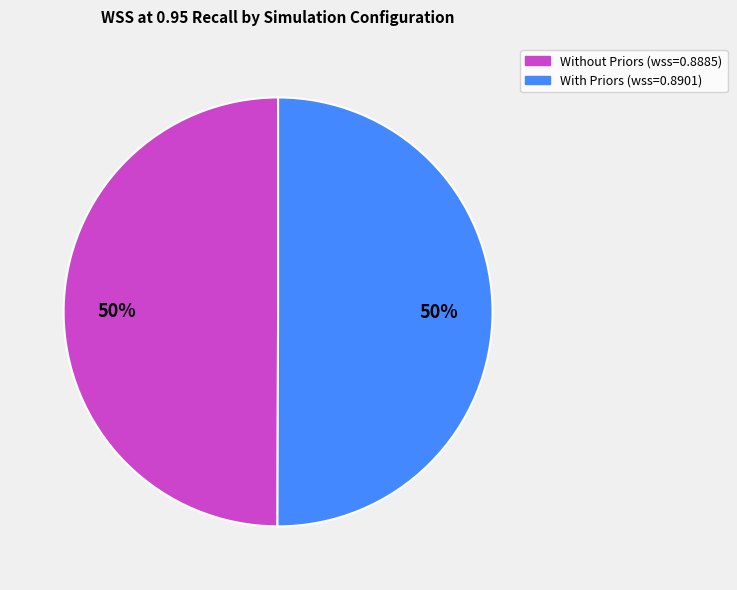

To the nearest percent, what is the average slice percentage?

50%